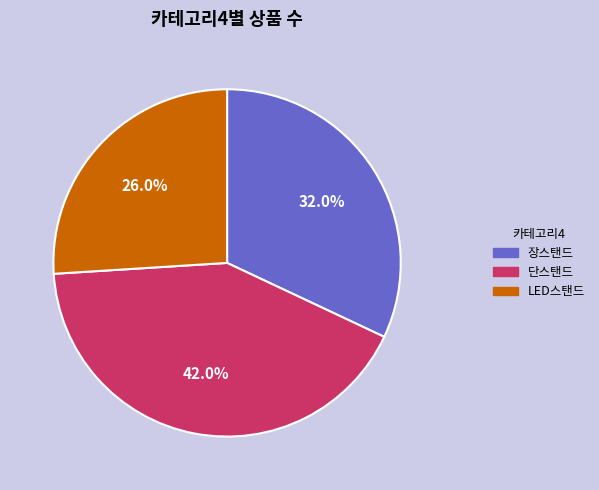

True or false: 단스탠드 accounts for 42% of the total.

True